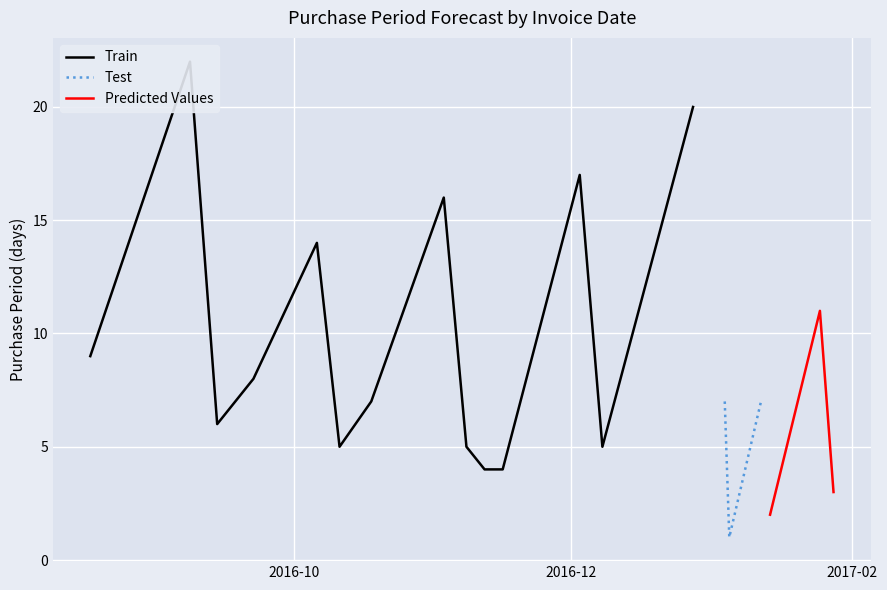

At which category does the data reach its first local valley?

2016-09-14